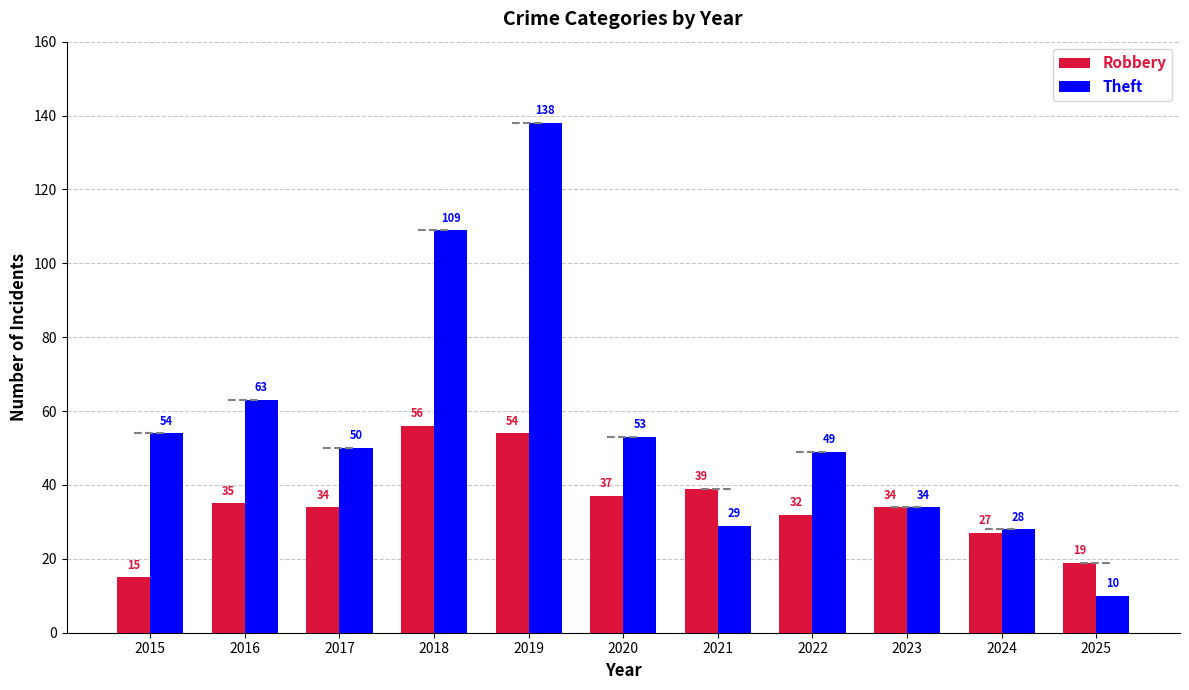

Which category has the highest value across all series?

2019